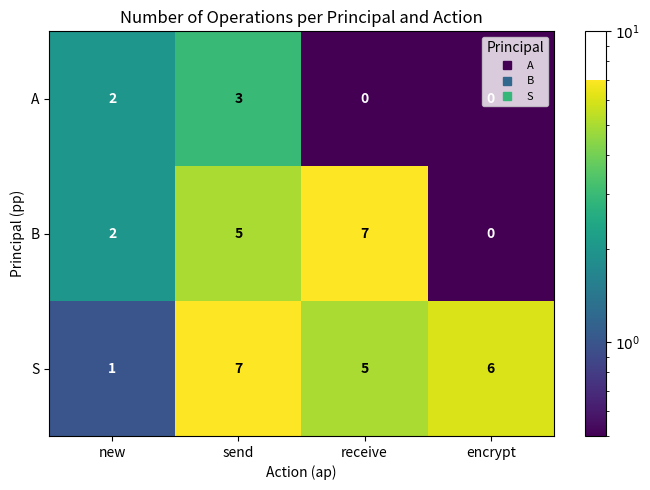

Rank the categories by S value from lowest to highest.

new, receive, encrypt, send